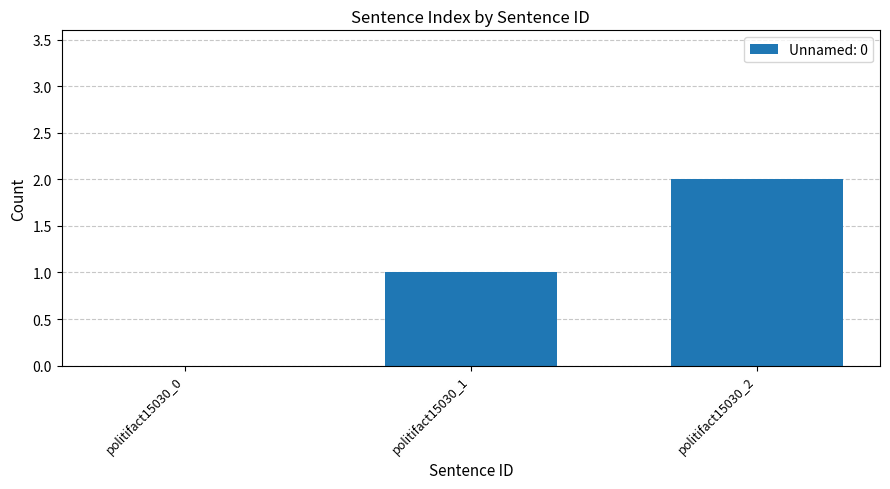

What is the sum of the values at politifact15030_1 and politifact15030_2?

3